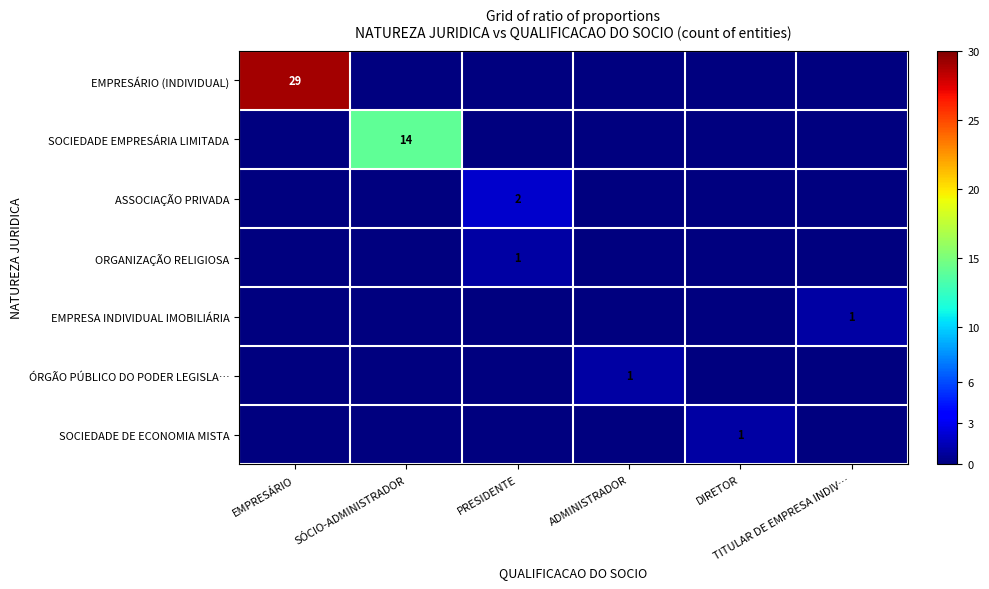

At ADMINISTRADOR, list the series in order from smallest to largest.

EMPRESÁRIO (INDIVIDUAL), SOCIEDADE EMPRESÁRIA LIMITADA, ASSOCIAÇÃO PRIVADA, ORGANIZAÇÃO RELIGIOSA, EMPRESA INDIVIDUAL IMOBILIÁRIA, SOCIEDADE DE ECONOMIA MISTA, ÓRGÃO PÚBLICO DO PODER LEGISLA…